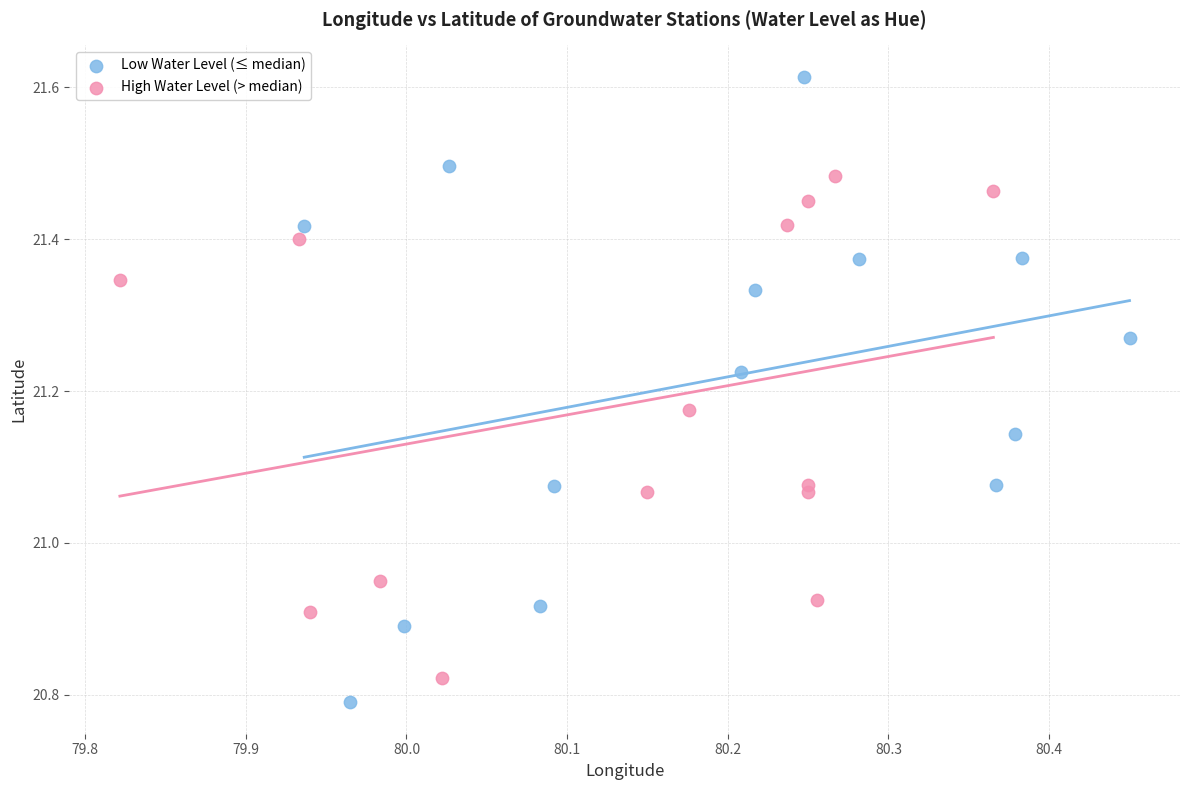

Which series contains the highest Y value?

Low Water Level (≤ median)